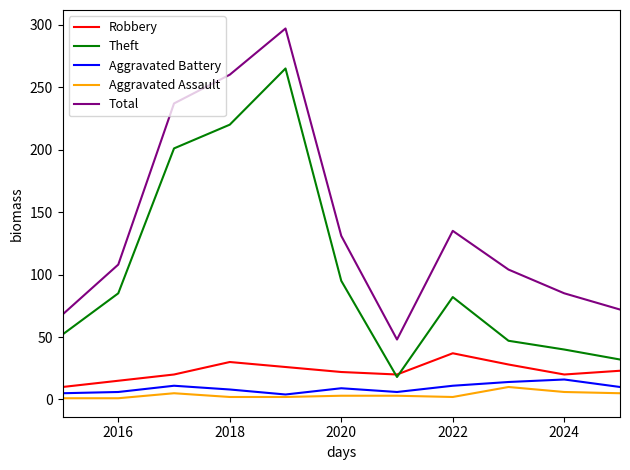

How many categories are shown in the chart?

11